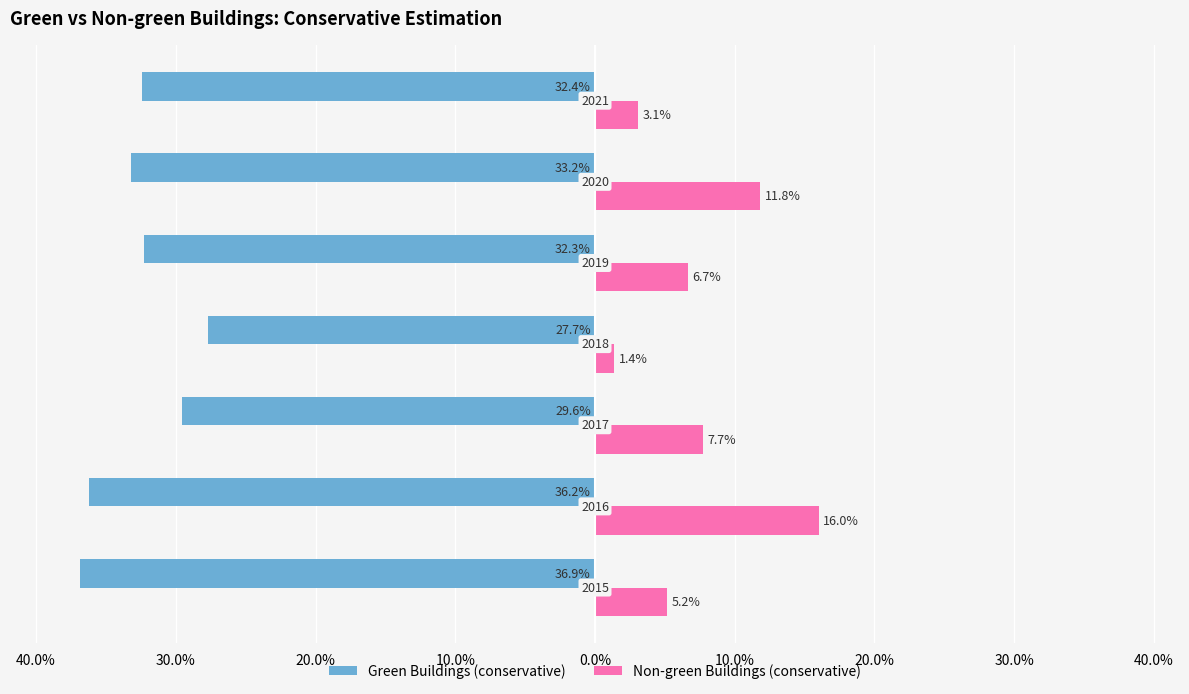

What are all the series names shown in the legend?

Green Buildings (conservative), Non-green Buildings (conservative)